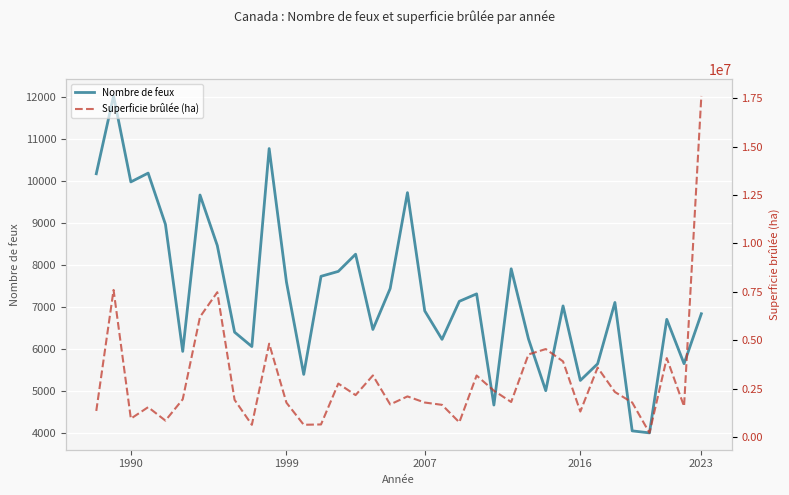

True or false: Nombre de feux has a value of 5916 at 1990.

False